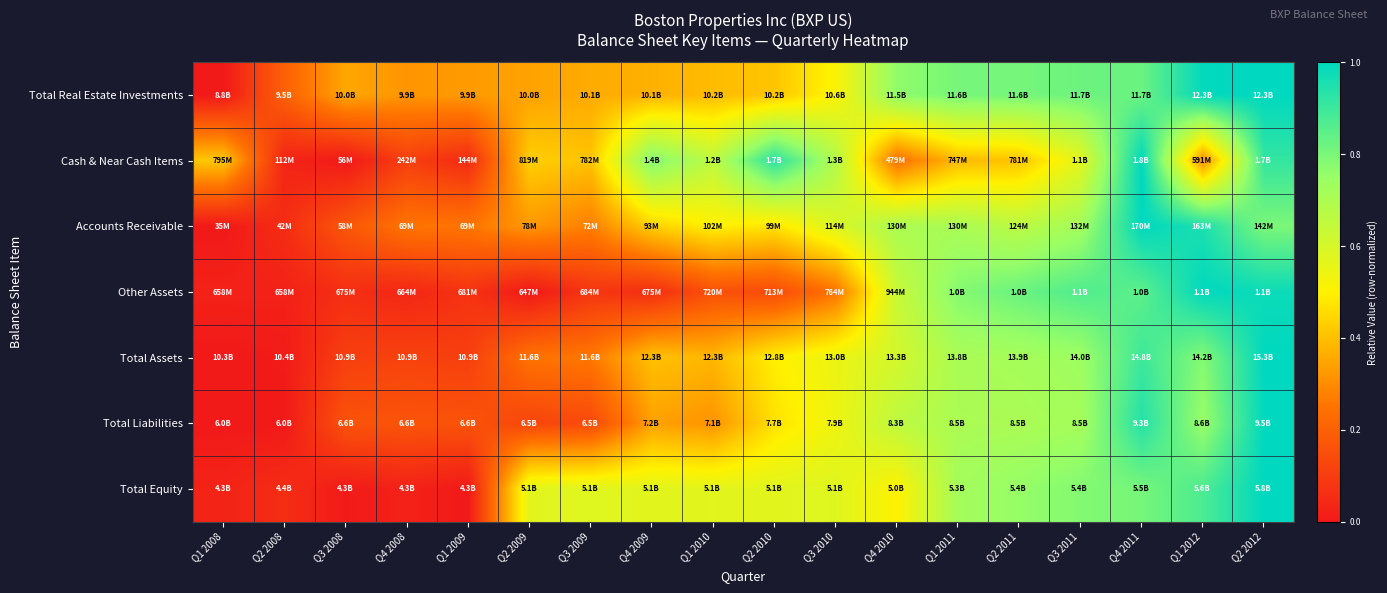

What is the total value across all series at Q3 2010?

3.7